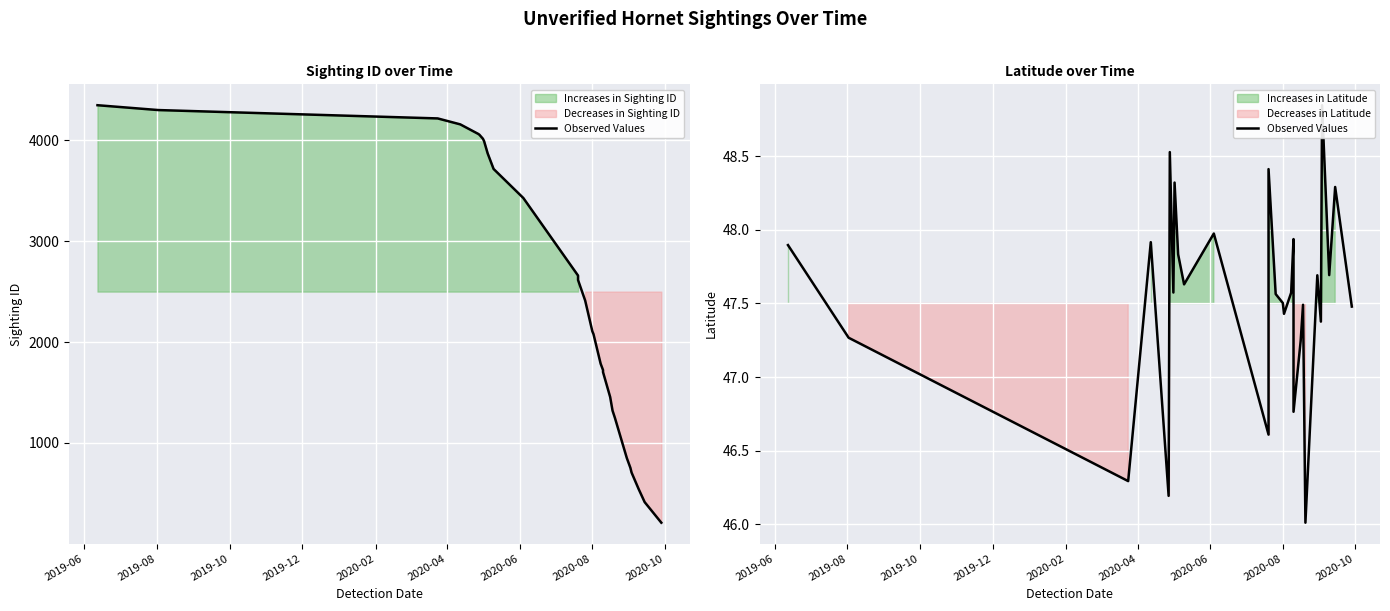

Reading left to right, extract all data points from this chart.

47.9	47.3	46.3	47.9	46.2	48.5	47.6	48.3	47.8	47.6	48.0	46.6	48.4	47.6	47.5	47.4	47.6	47.9	46.8	47.2	47.5	46.0	47.7	47.4	48.8	47.7	48.3	47.5